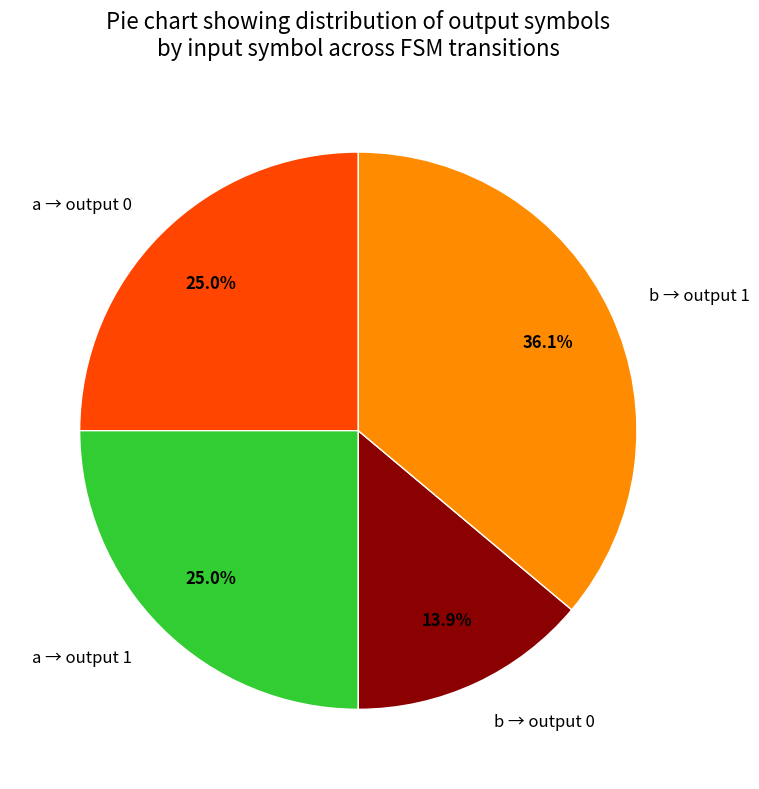

Does a → output 1 represent more than half of the total?

No